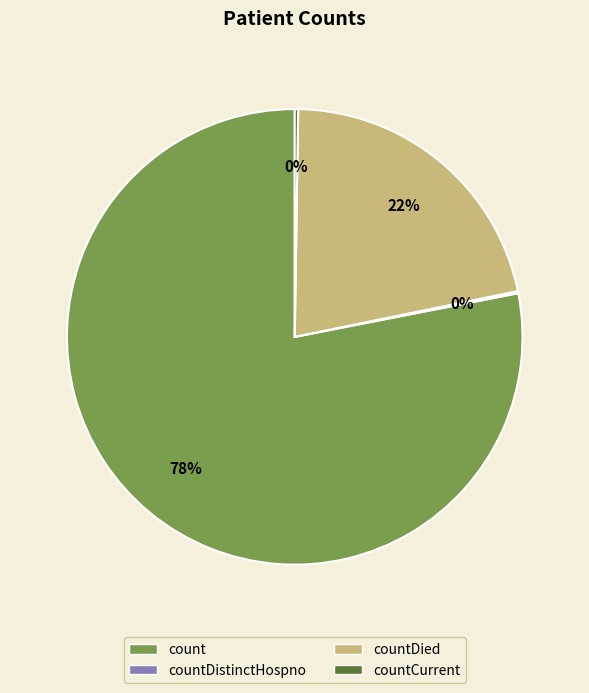

Is there a majority slice in this chart?

Yes